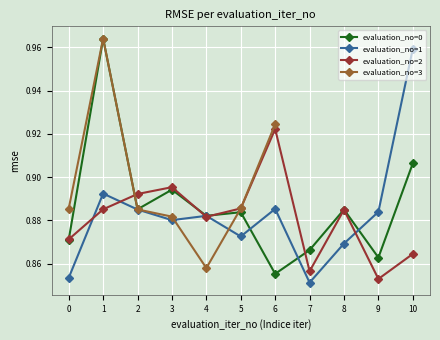

What is the label of the 27th point from the left?

4